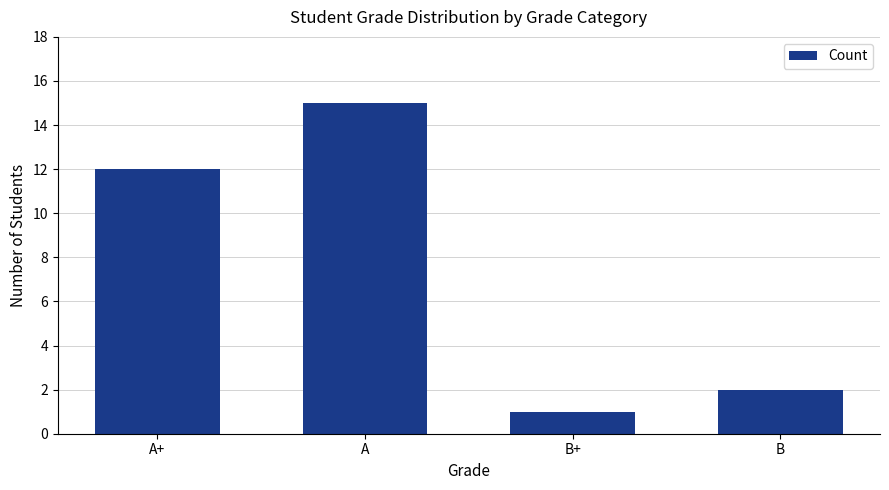

What is the label of the 4th bar from the left?

B